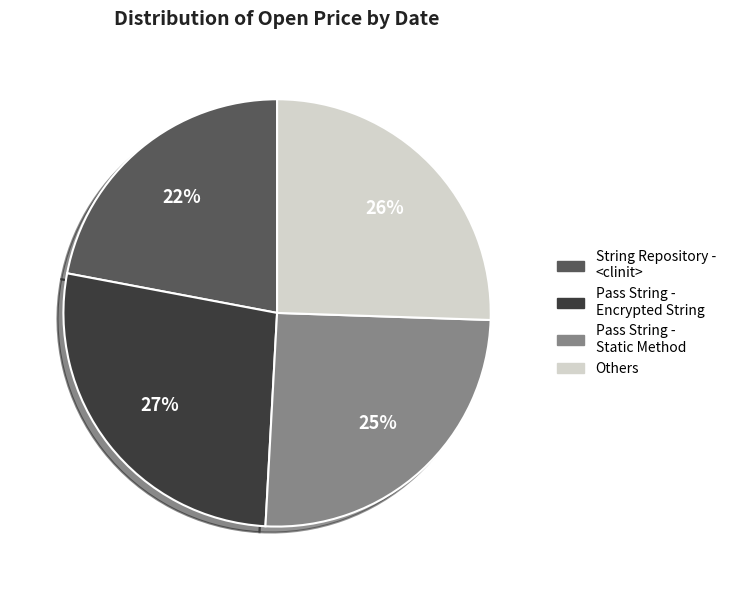

Between Pass String - Encrypted String and String Repository - <clinit>, which is larger?

Pass String - Encrypted String